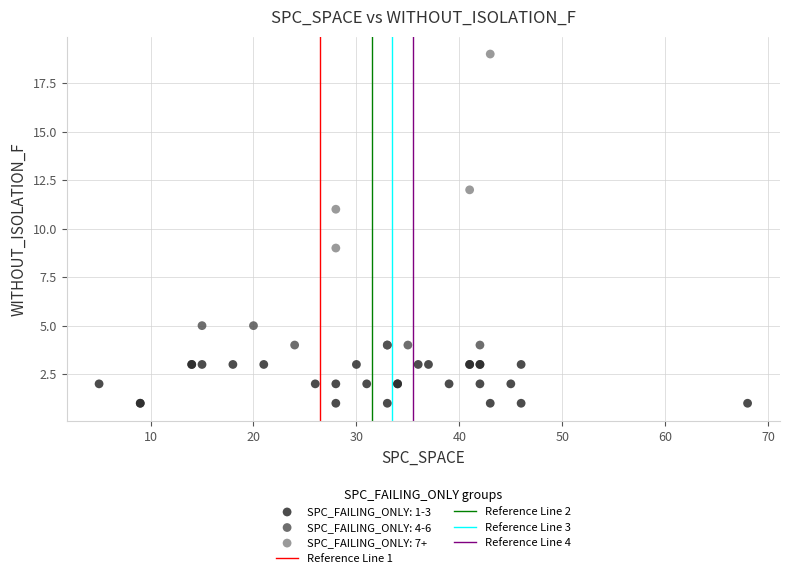

Which series has the largest Y range (max minus min)?

SPC_FAILING_ONLY: 7+